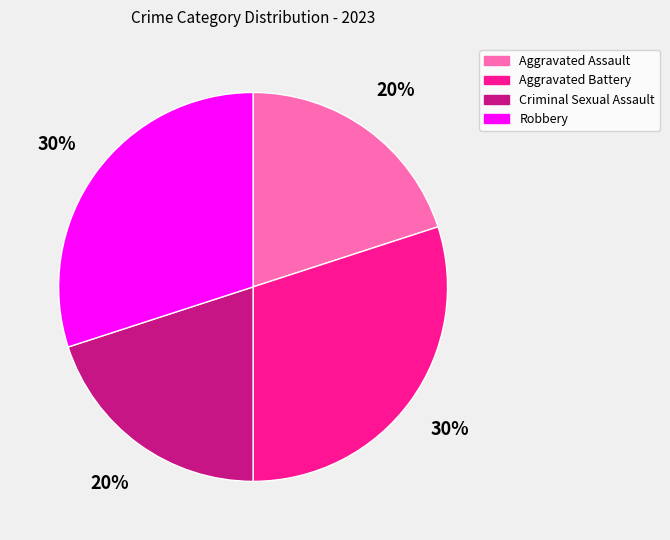

True or false: Robbery accounts for 30% of the total.

True